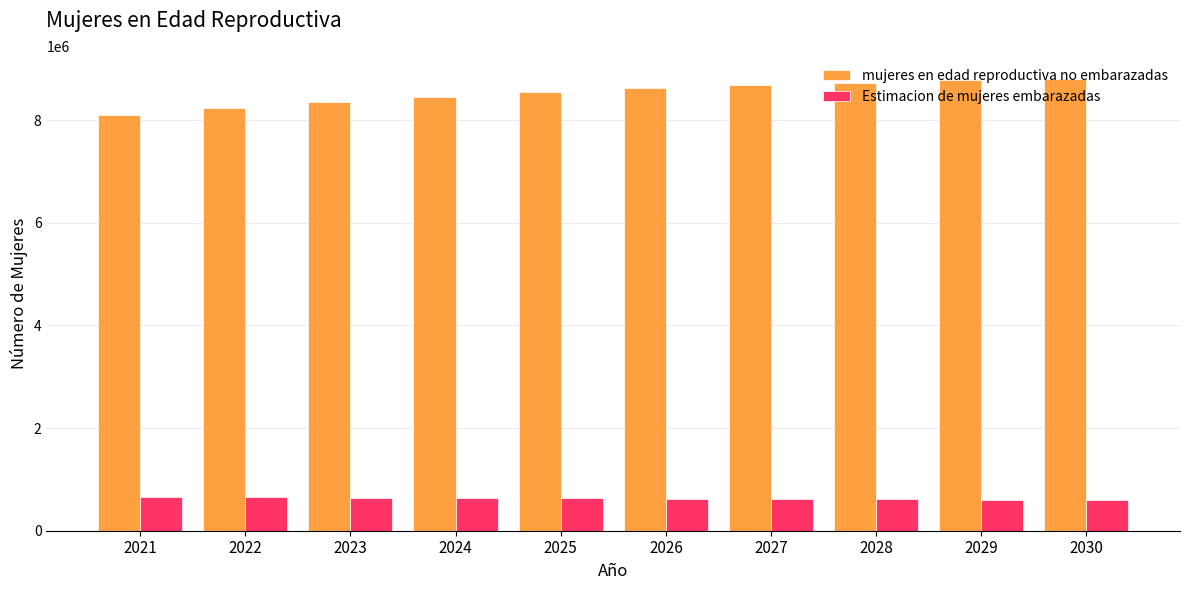

What are all the series names shown in the legend?

mujeres en edad reproductiva no embarazadas, Estimacion de mujeres embarazadas